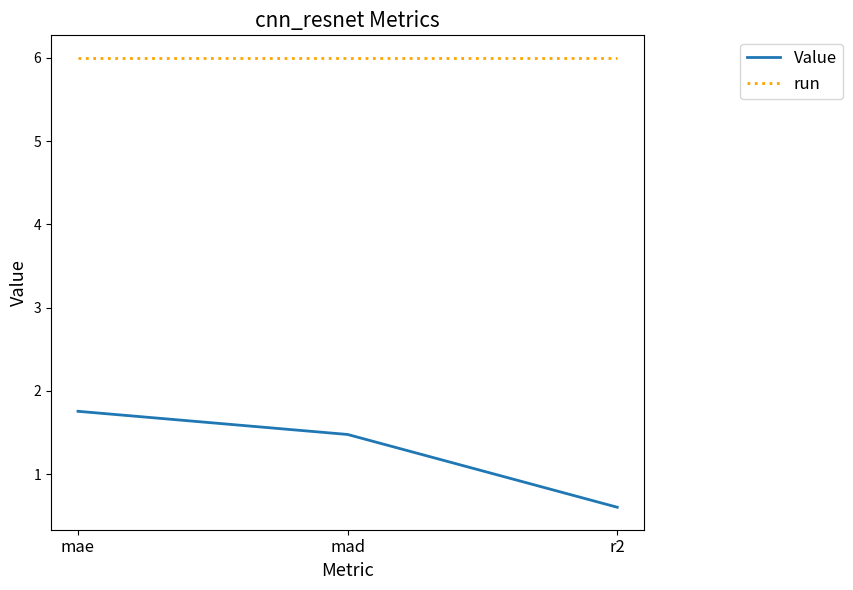

Between mae and r2, which series saw the biggest shift?

Value